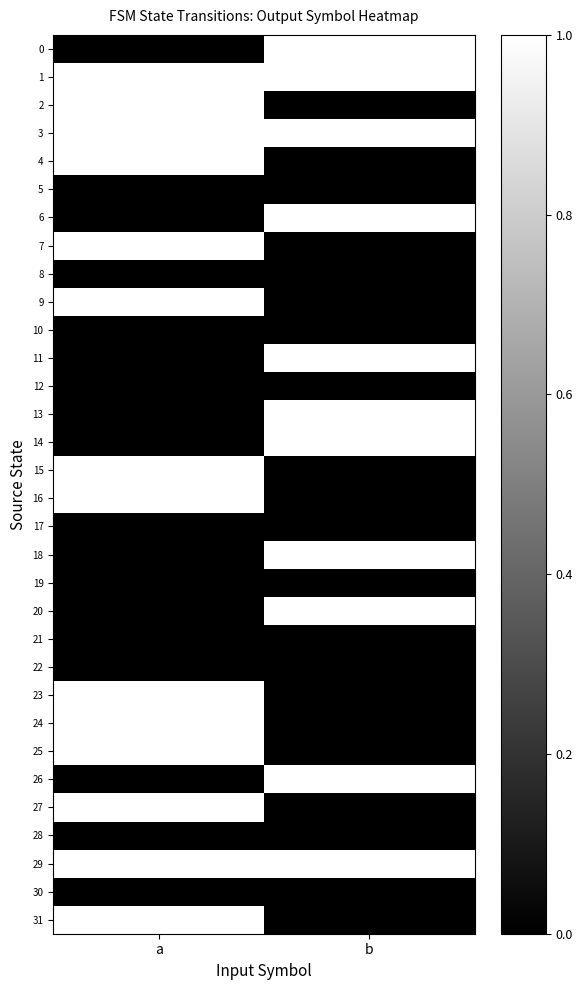

Reading left to right, what are all the values shown in this chart?

0: a=0	b=1
1: a=1	b=1
2: a=1	b=0
3: a=1	b=1
4: a=1	b=0
5: a=0	b=0
6: a=0	b=1
7: a=1	b=0
8: a=0	b=0
9: a=1	b=0
10: a=0	b=0
11: a=0	b=1
12: a=0	b=0
13: a=0	b=1
14: a=0	b=1
15: a=1	b=0
16: a=1	b=0
17: a=0	b=0
18: a=0	b=1
19: a=0	b=0
20: a=0	b=1
21: a=0	b=0
22: a=0	b=0
23: a=1	b=0
24: a=1	b=0
25: a=1	b=0
26: a=0	b=1
27: a=1	b=0
28: a=0	b=0
29: a=1	b=1
30: a=0	b=0
31: a=1	b=0